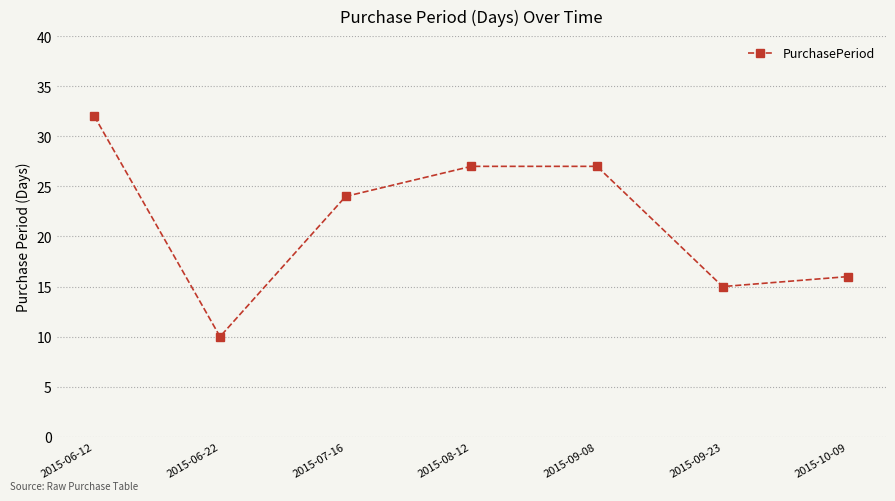

Reading right to left, list all the values displayed in this chart.

2015-10-09=16	2015-09-23=15	2015-09-08=27	2015-08-12=27	2015-07-16=24	2015-06-22=10	2015-06-12=32